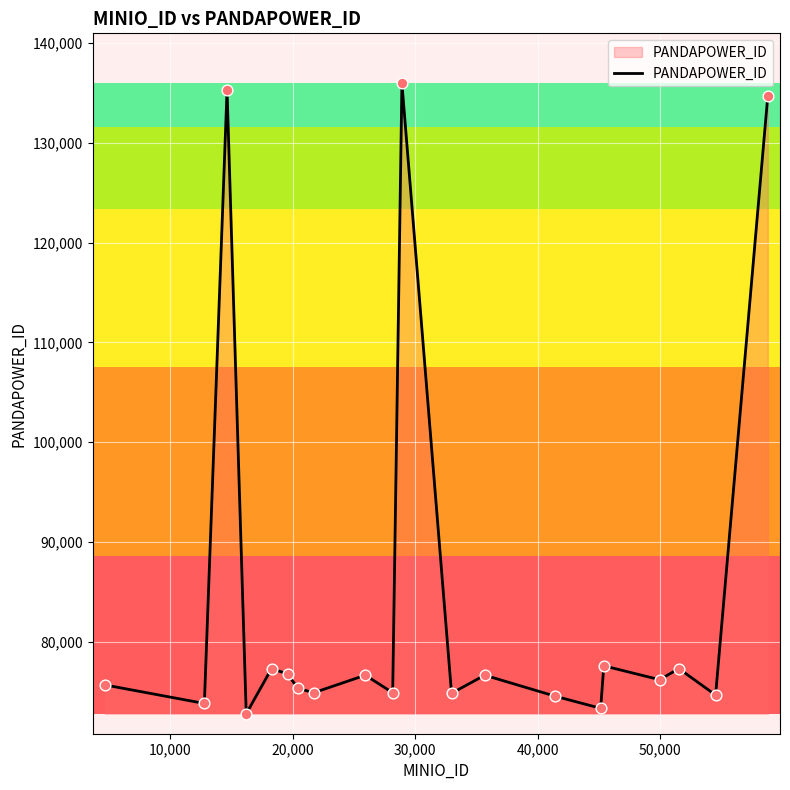

What is the smallest value displayed?

72822